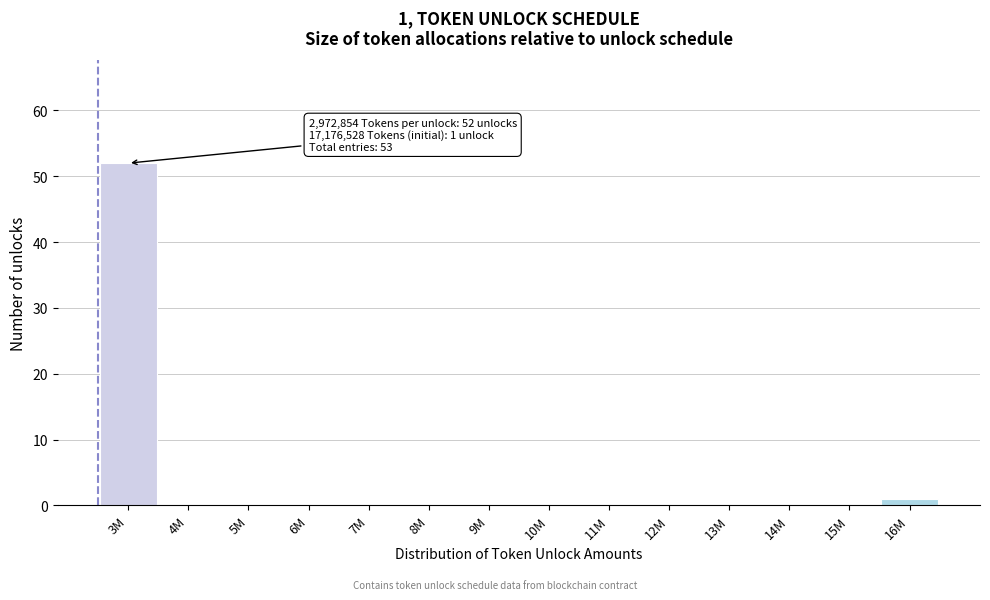

Reading left to right, list all the values displayed in this chart.

3M=52	4M=0	5M=0	6M=0	7M=0	8M=0	9M=0	10M=0	11M=0	12M=0	13M=0	14M=0	15M=0	16M=1